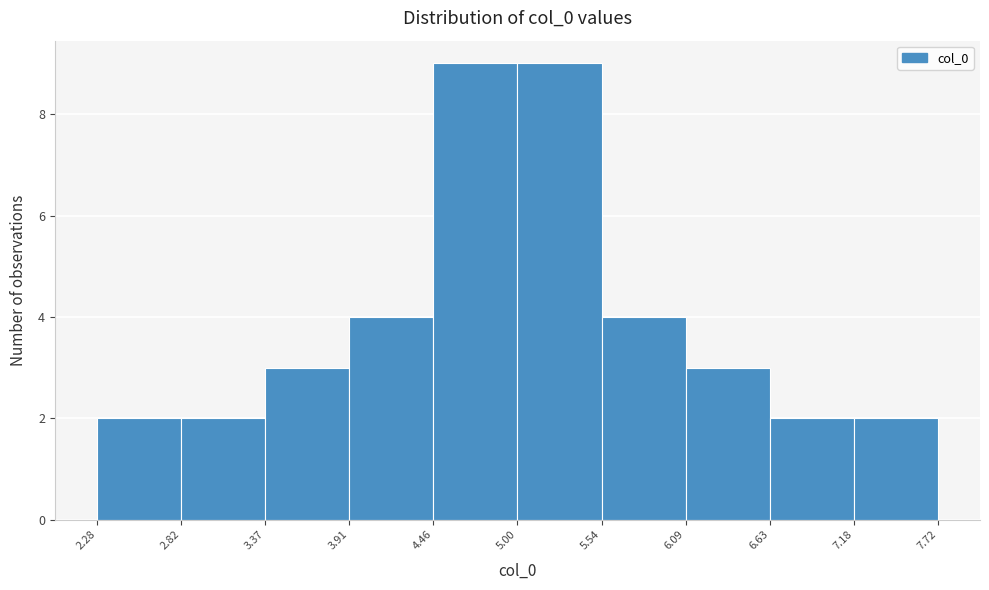

Reading left to right, list every bar in this chart as the range it spans on the x-axis followed by its height. The values are not printed on the chart, so give them approximately, as read against the axis.

2.28 to 2.82: 2
2.82 to 3.37: 2
3.37 to 3.91: 3
3.91 to 4.46: 4
4.46 to 5.00: 9
5.00 to 5.54: 9
5.54 to 6.09: 4
6.09 to 6.63: 3
6.63 to 7.18: 2
7.18 to 7.72: 2